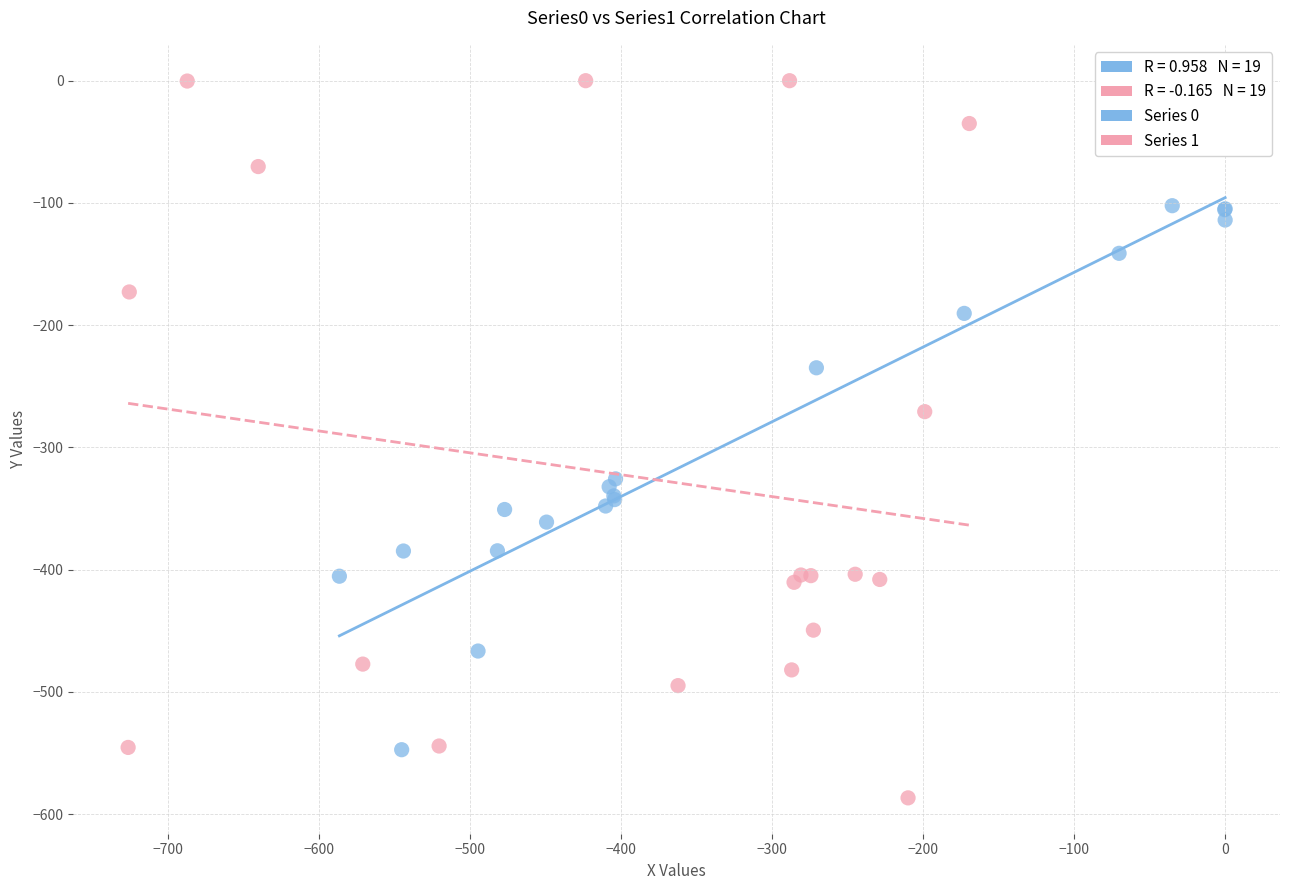

Which series contains the lowest Y value?

Series 1